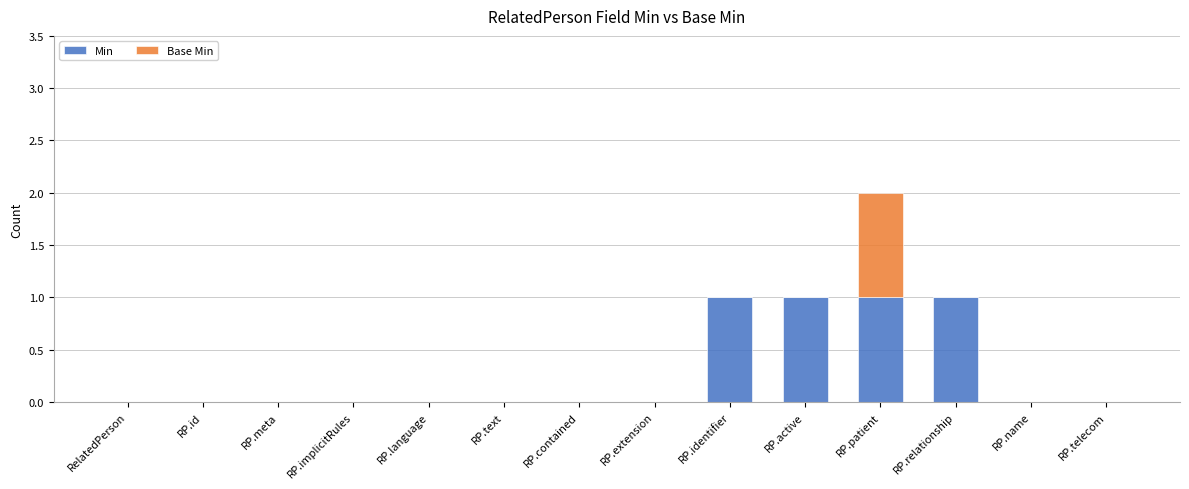

Is it true that Min equals 1 at RP.name?

False